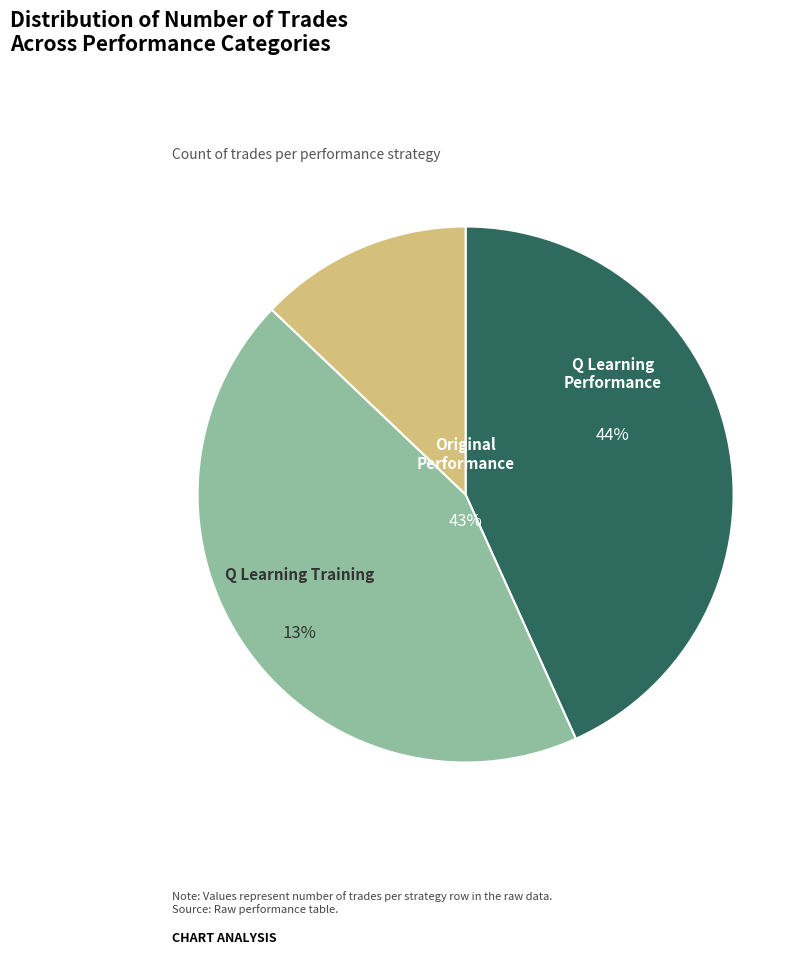

What percentage is the Q Learning Performance Trades slice, to the nearest percent?

44%